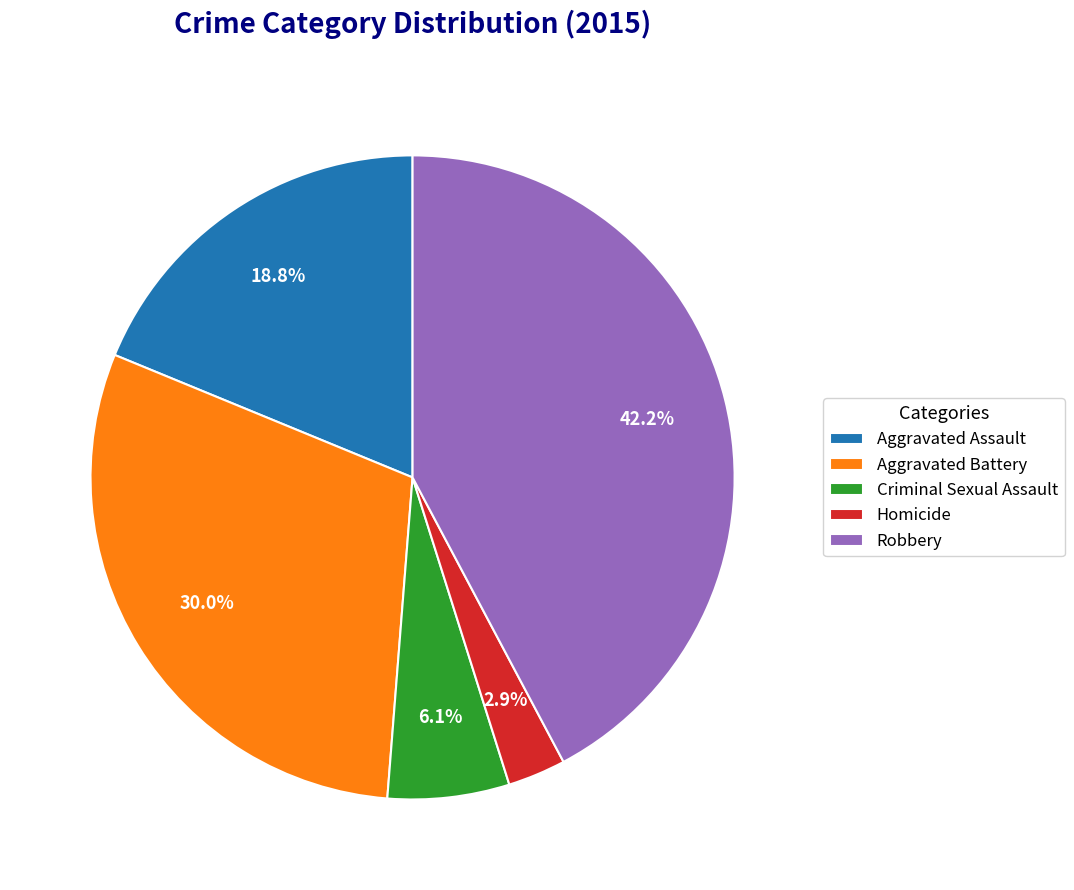

Which has a higher value, Aggravated Assault or Robbery?

Robbery